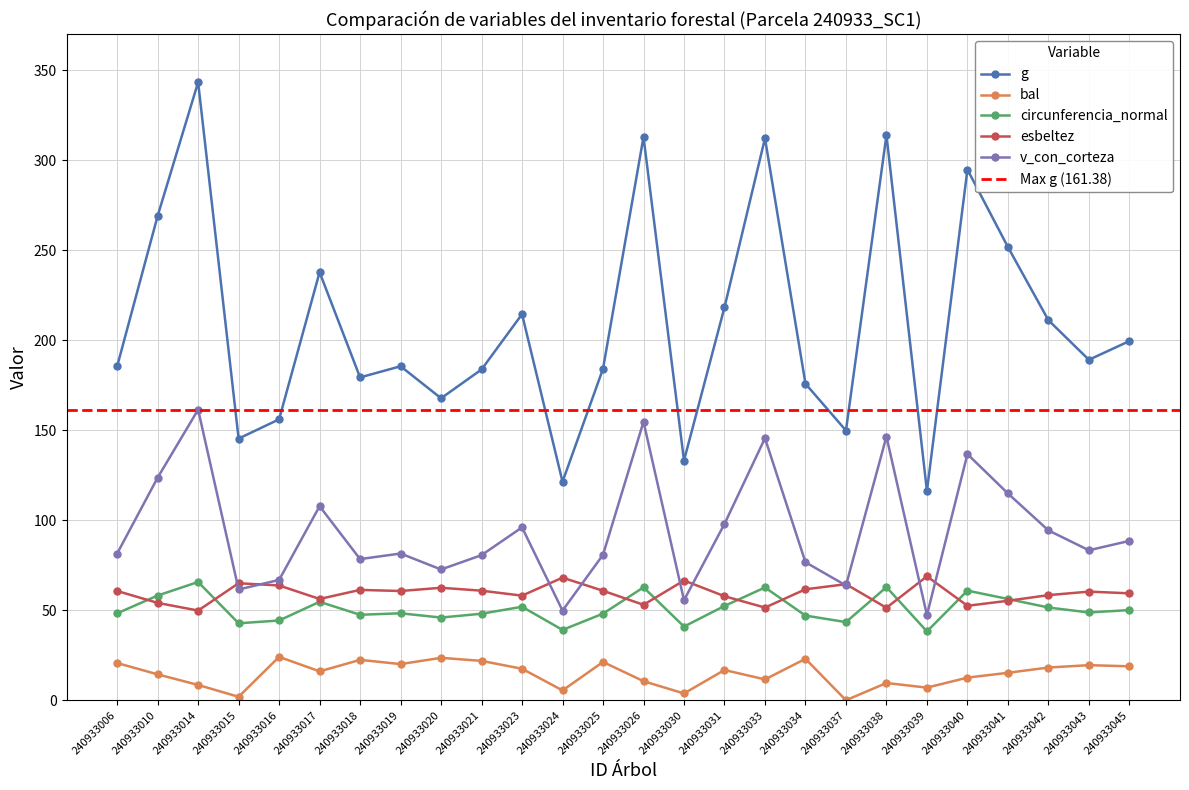

What is the difference between the g values at 240933034 and 240933023?

38.6